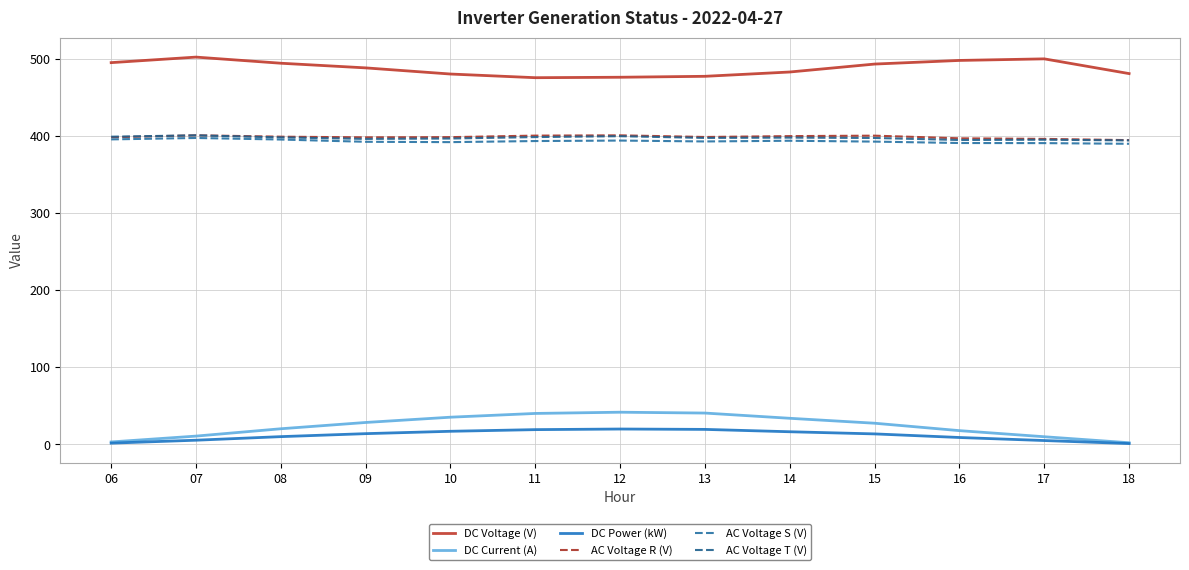

At which label does DC Voltage (V) reach its minimum?

11